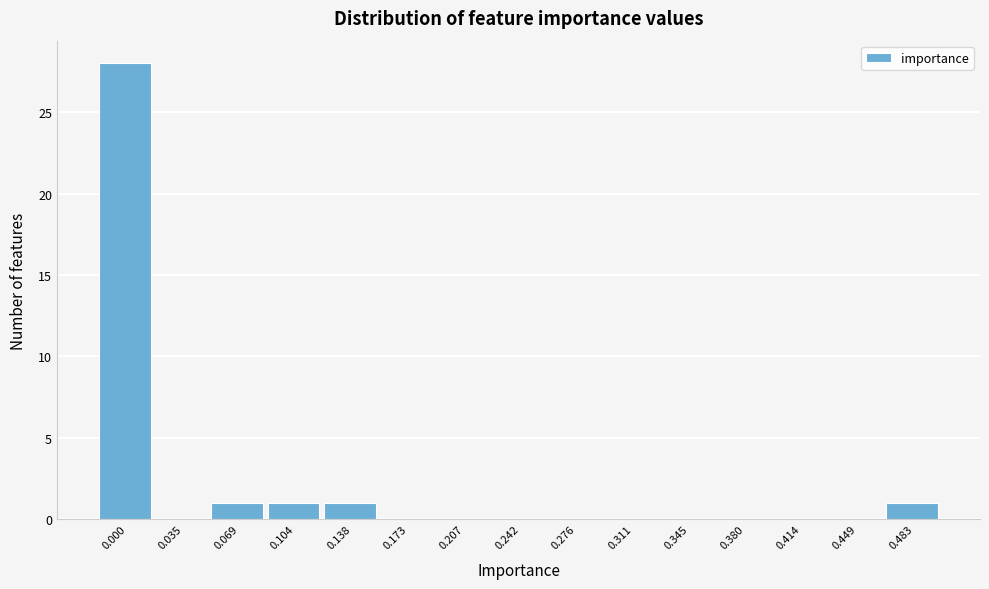

Reading left to right, transcribe all the data shown in this chart.

0.000=28	0.035=0	0.069=1	0.104=1	0.138=1	0.173=0	0.207=0	0.242=0	0.276=0	0.311=0	0.345=0	0.380=0	0.414=0	0.449=0	0.483=1